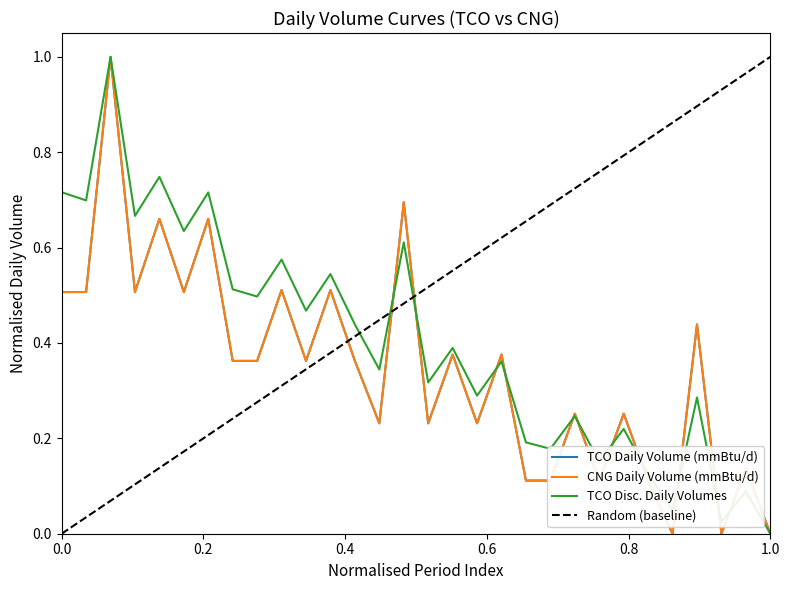

True or false: TCO Disc. Daily Volumes and Random (baseline) intersect in this chart.

True